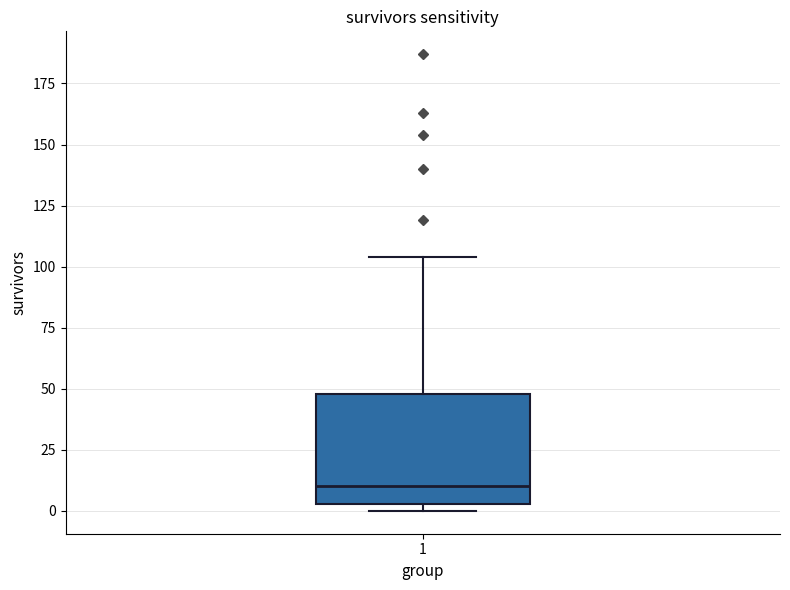

Where does the median line of the box at x = 1 sit on the y-axis? The values are not printed on the chart, so give them approximately, as read against the axis.

10